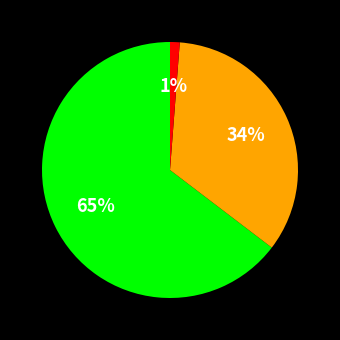

Does any single category account for the majority?

Yes